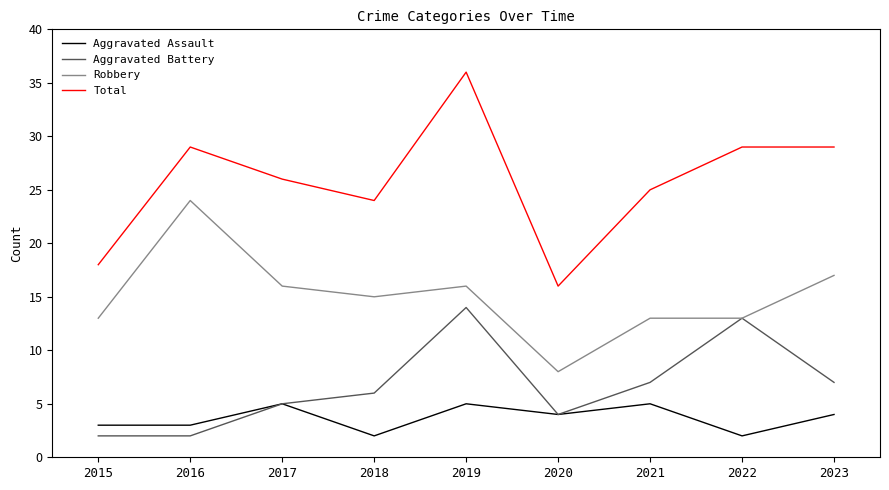

What is the minimum value for Aggravated Assault?

2